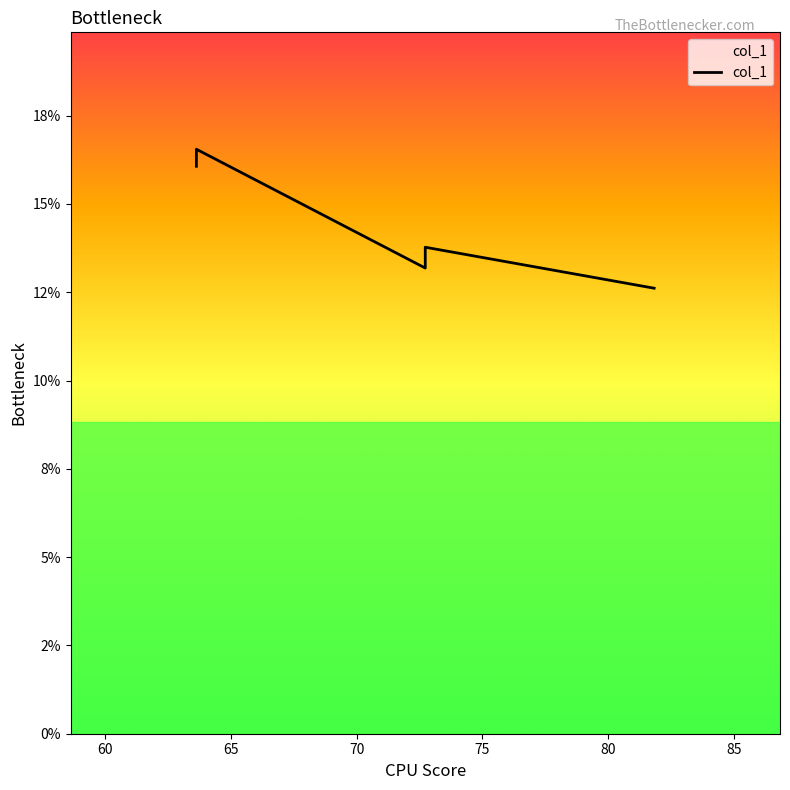

What is the value of the 3rd point from the left?

0.1